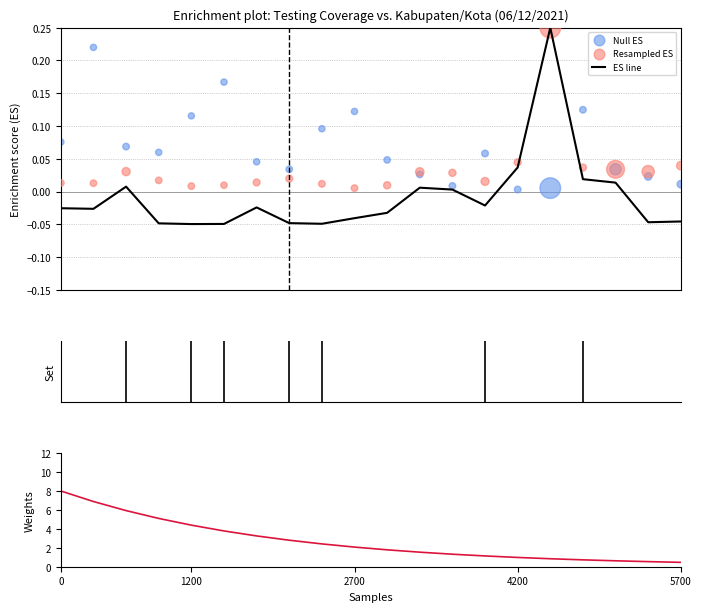

Which series has the largest total across all categories?

Weights